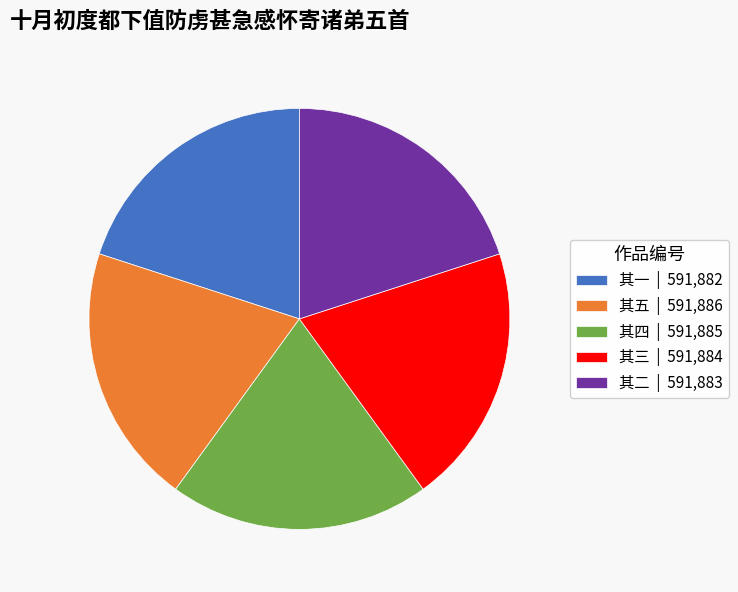

Is the sum of 其四 | 591,885 and 其三 | 591,884 greater than half?

No